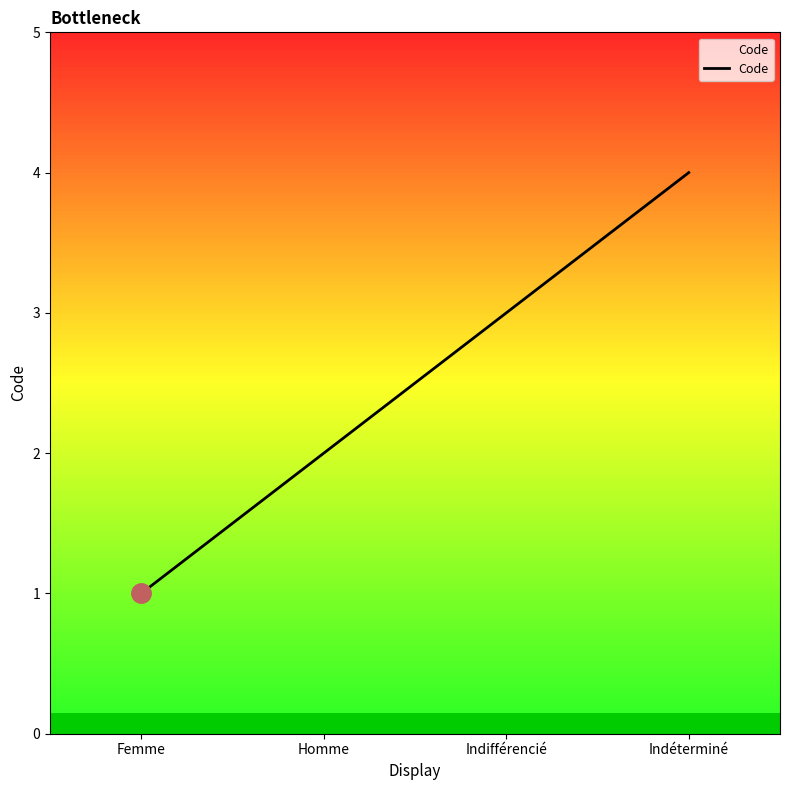

The value at Indifférencié is 3. True or false?

True